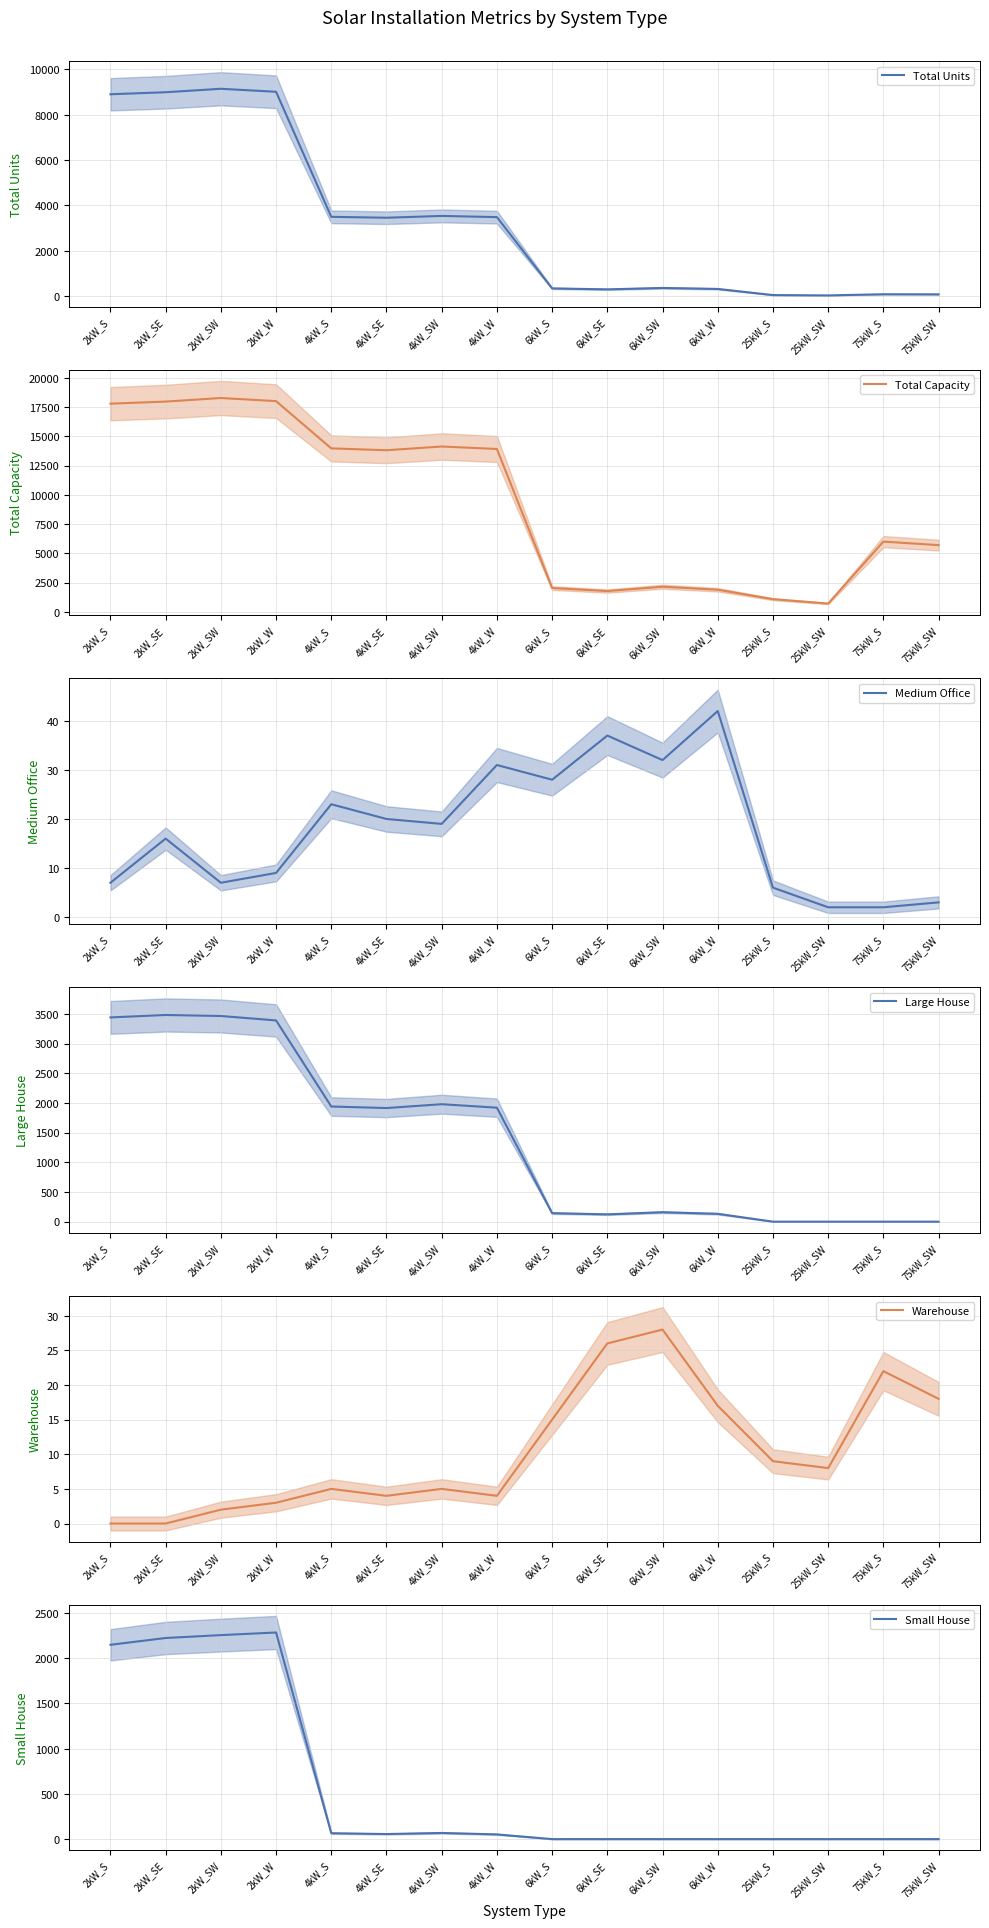

What is the value of the Medium Office point at the 9th from the left?

28